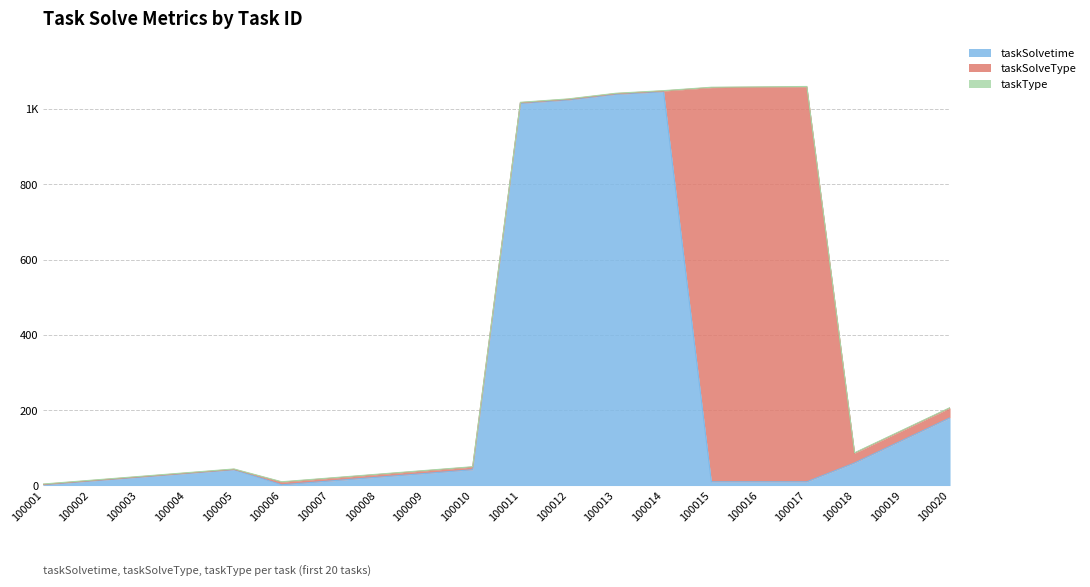

True or false: taskType and taskSolveType intersect in this chart.

False